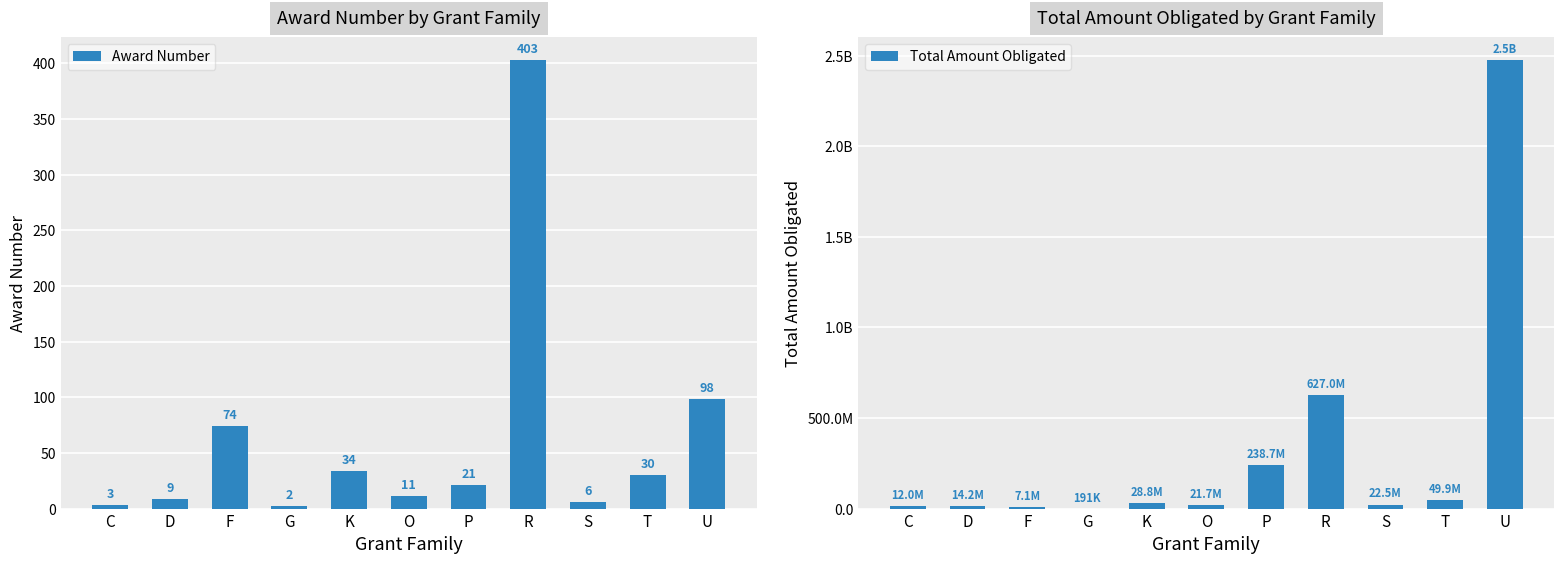

Which has a higher value, C or O?

O